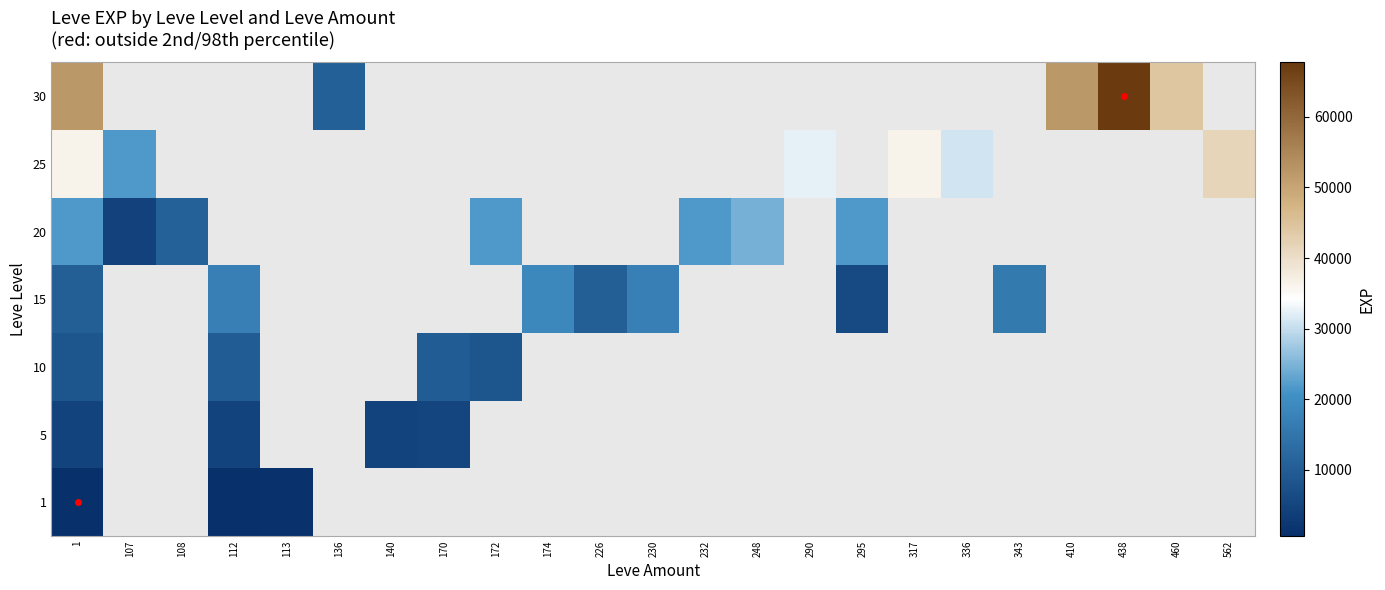

What is the greatest value displayed?

67730.0